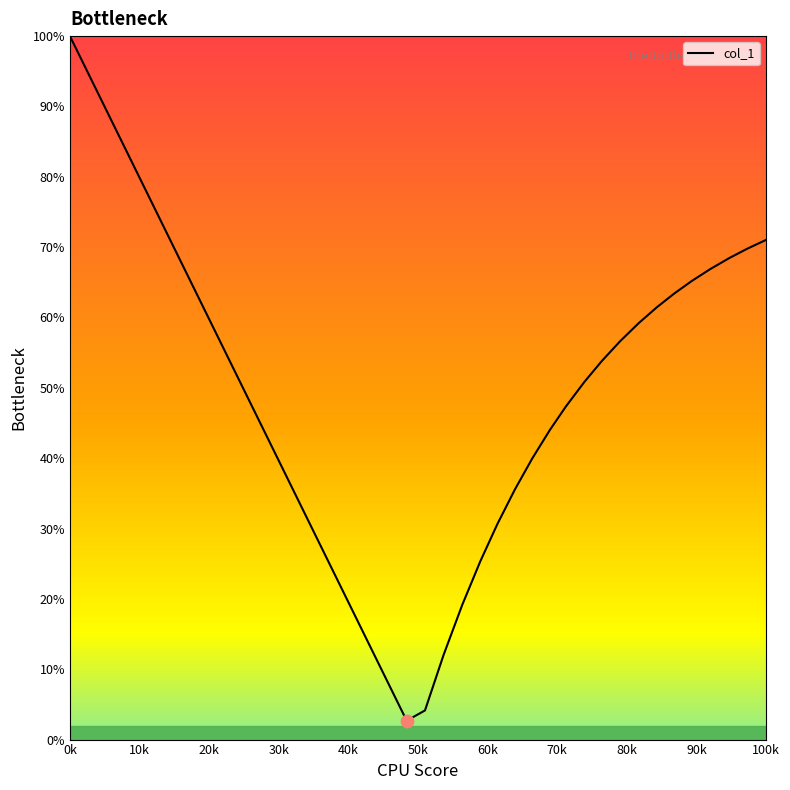

What is the difference between the maximum and minimum values?

97.3